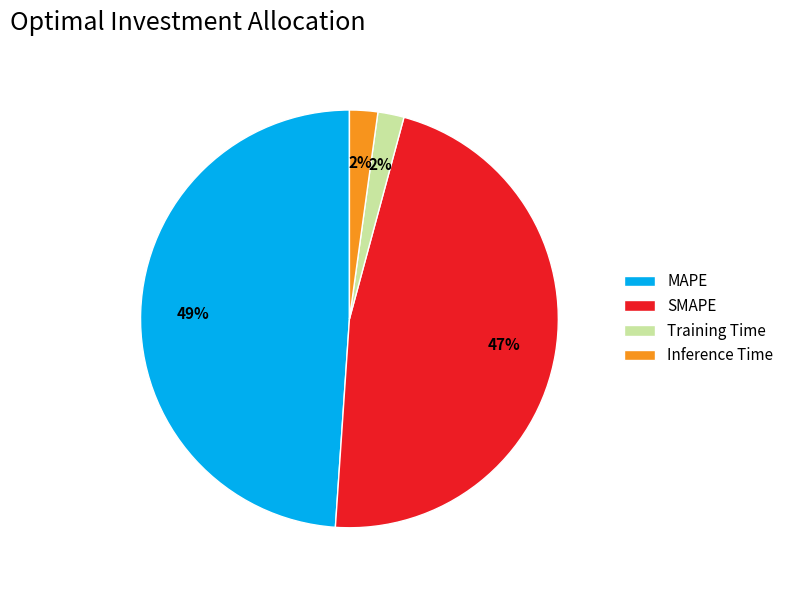

Which category has the biggest portion of the pie?

MAPE